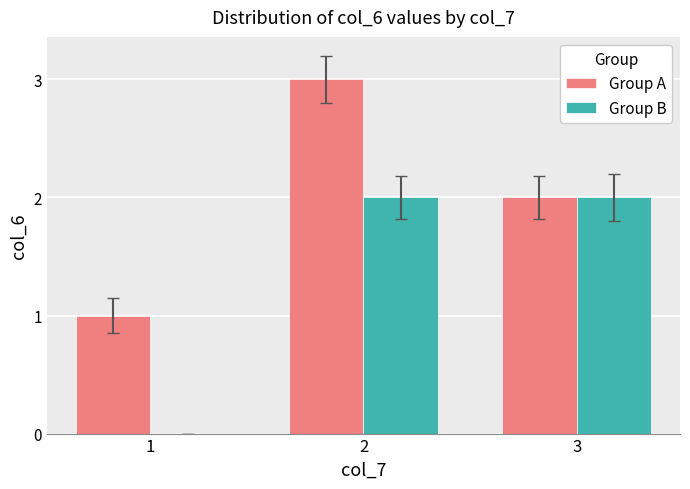

What is the difference between the Group B values at 2 and 1?

2